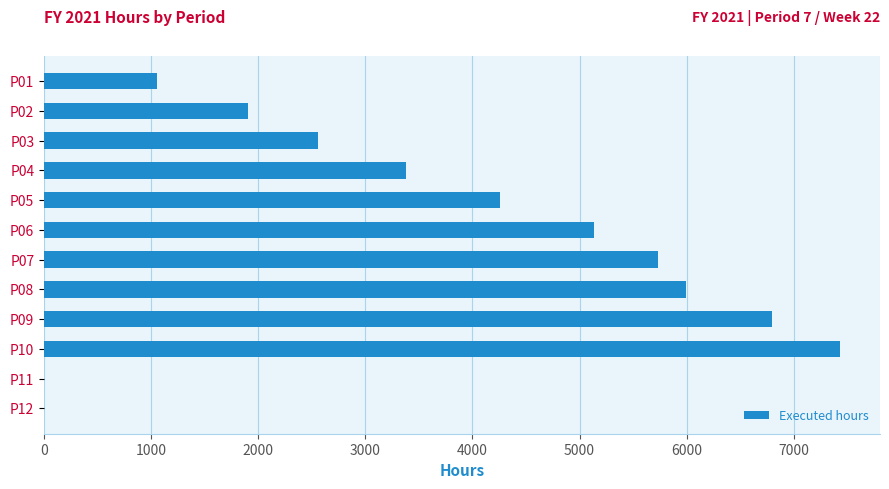

Does the chart contain stacked bars?

No